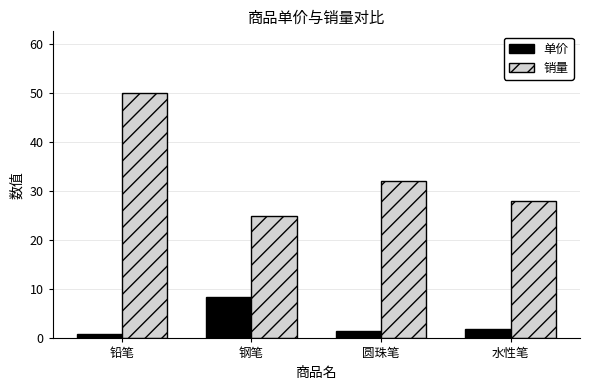

Is the value of 销量 at 钢笔 greater than the value of 单价 at 铅笔?

Yes